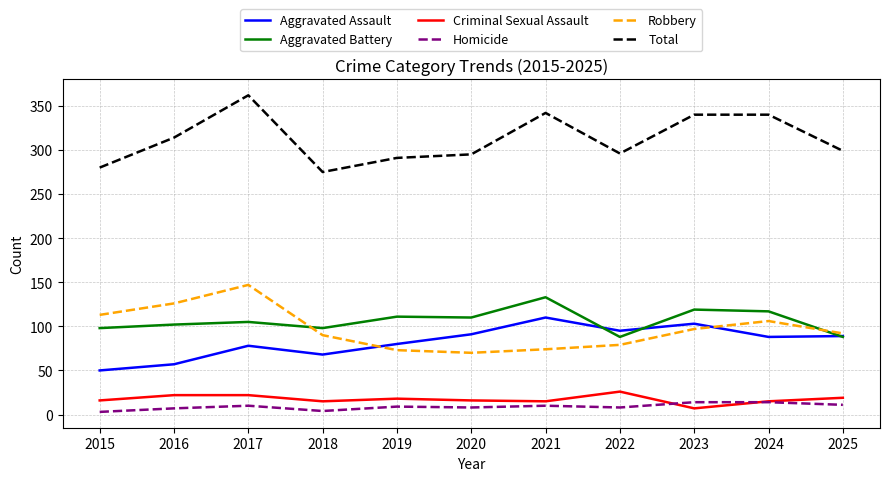

Which series changed the most between 2018 and 2023?

Total